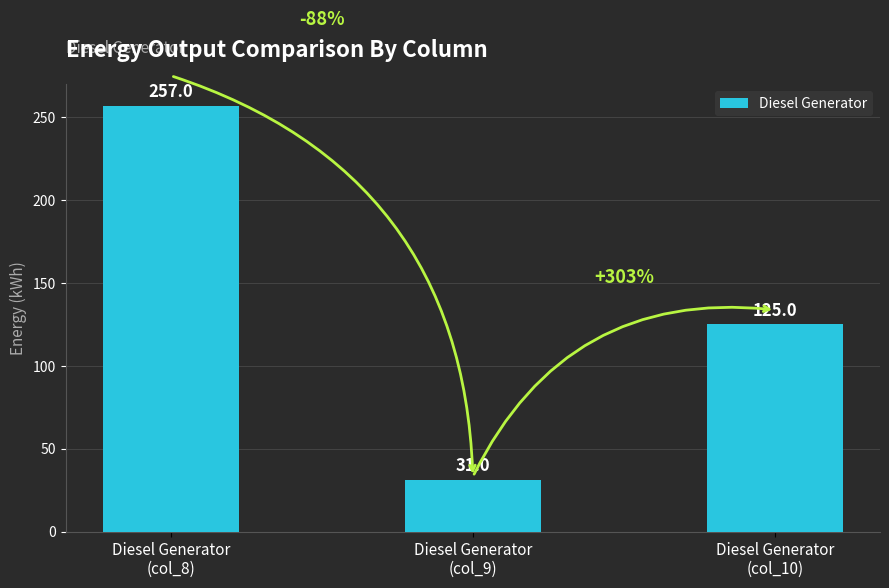

Between Diesel Generator
(col_9) and Diesel Generator
(col_10), which is larger?

Diesel Generator
(col_10)